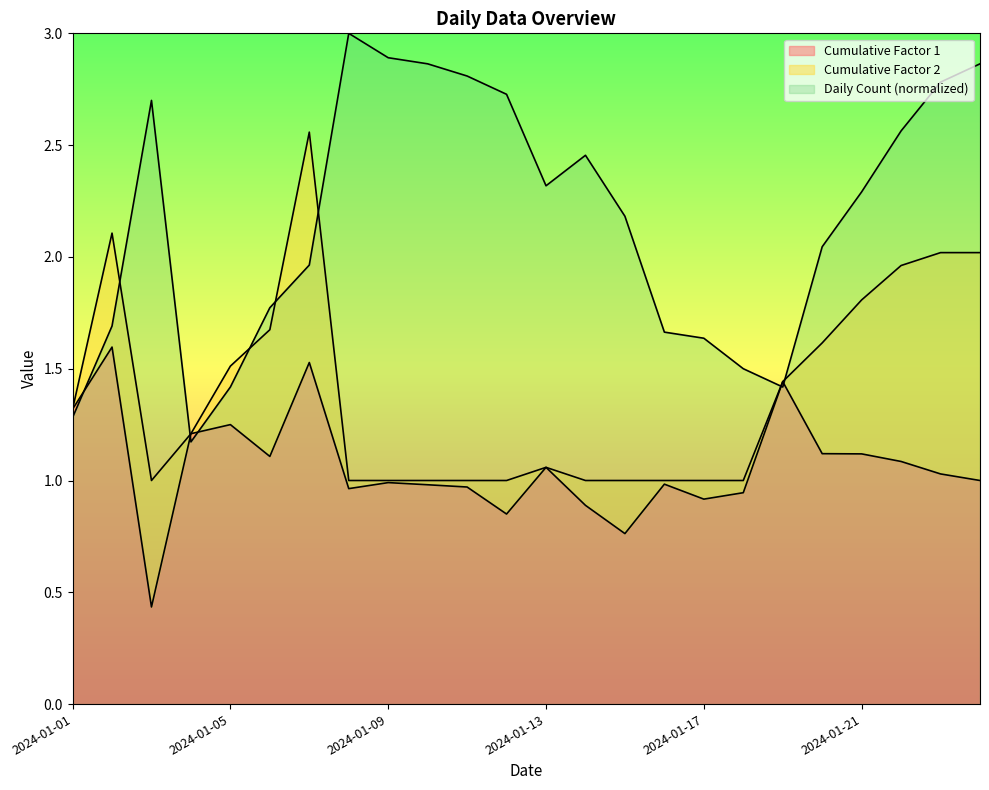

What is the lowest value of the Daily Count series?

1.2